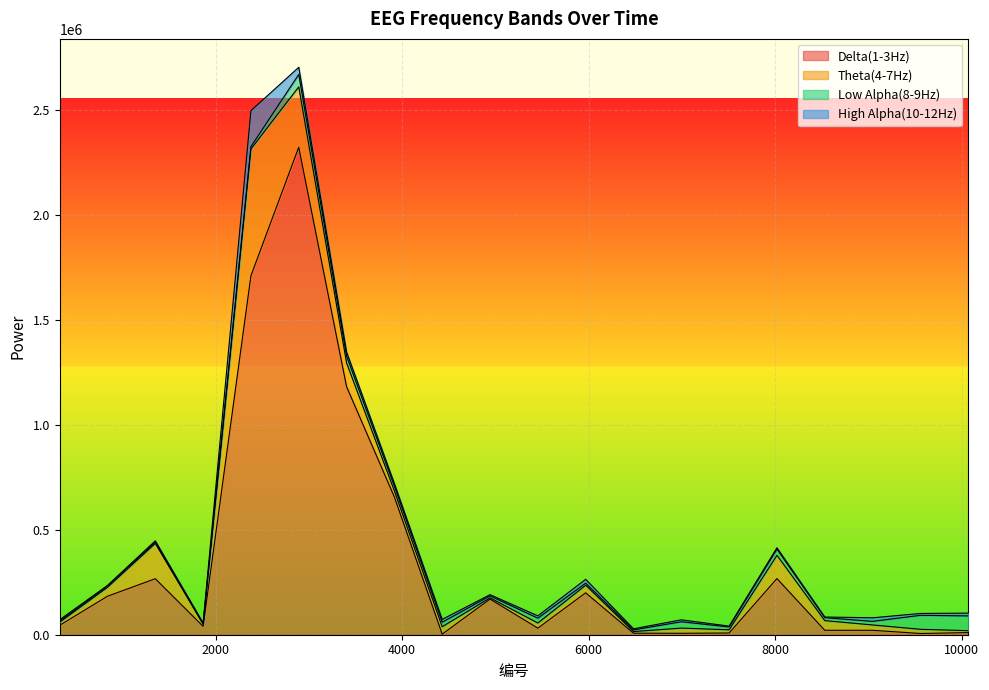

Is it true that Delta(1-3Hz) equals 69445 at 838?

False